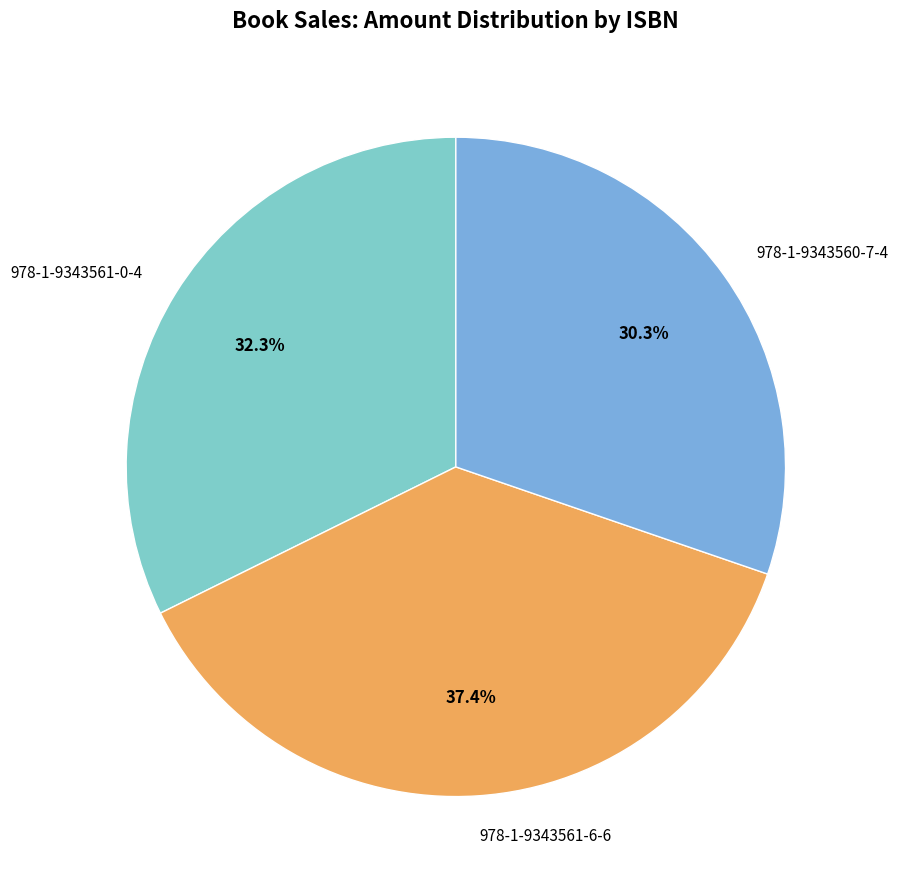

Combined, do 978-1-9343560-7-4 and 978-1-9343561-6-6 account for over 50%?

Yes